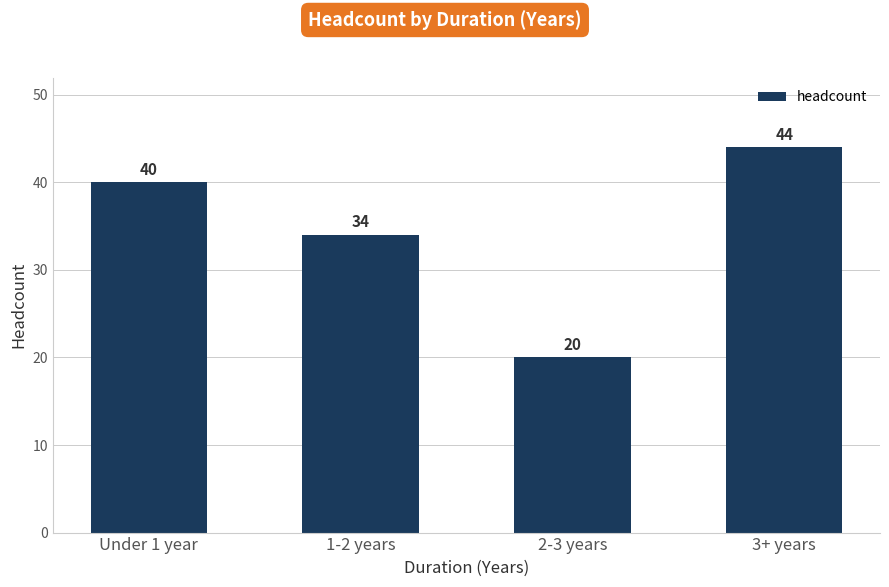

What is the difference between the maximum and minimum values?

24